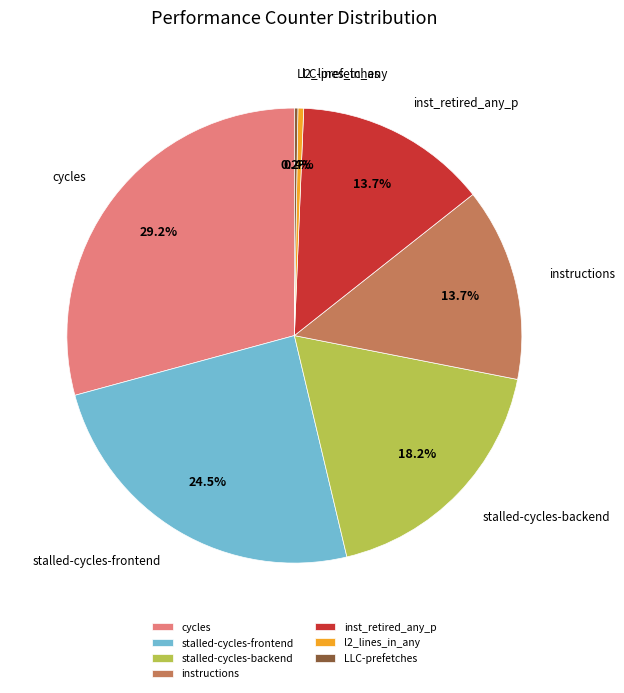

Does inst_retired_any_p represent more than half of the total?

No